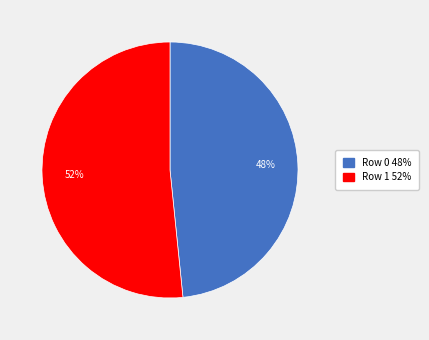

Is the sum of Row 0 and Row 1 greater than half?

Yes